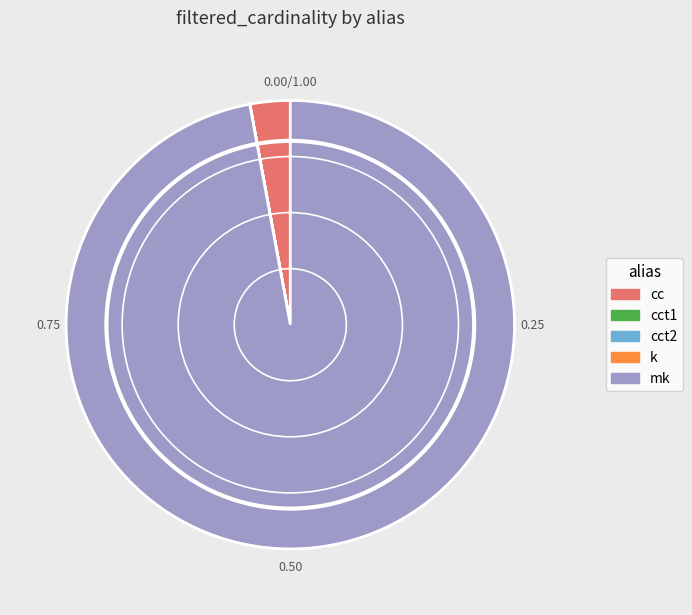

Is there any slice that represents more than half of the pie?

Yes